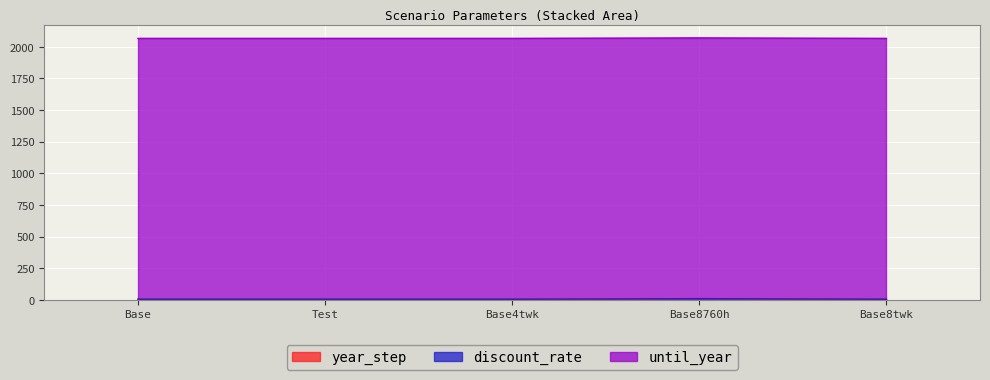

What is the difference between the highest and lowest values at Base?

2059.9